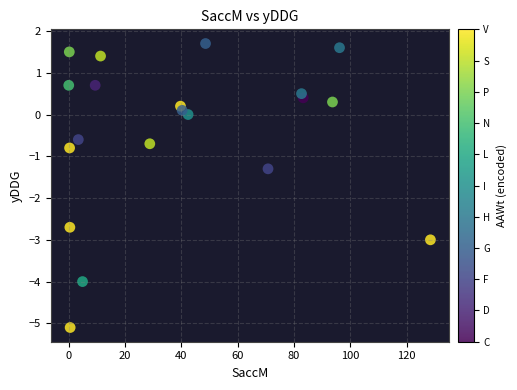

What Y value in the scatter plot is closest to -1?

-0.8